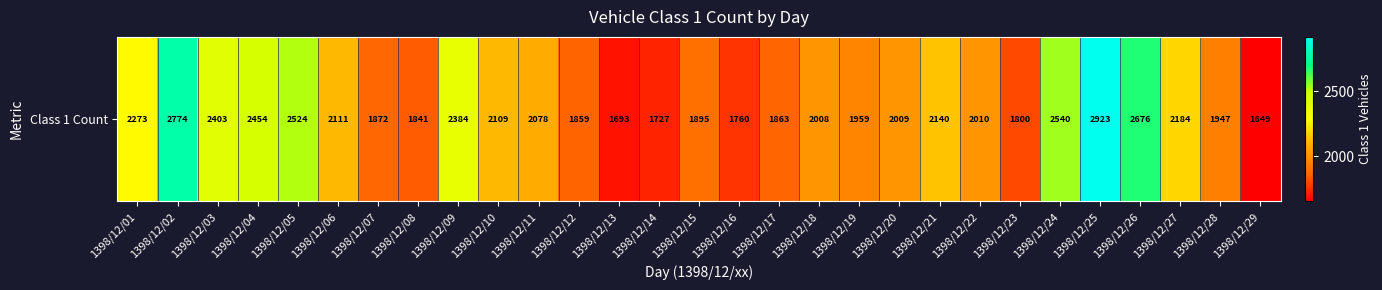

How many data points does each series have?

29